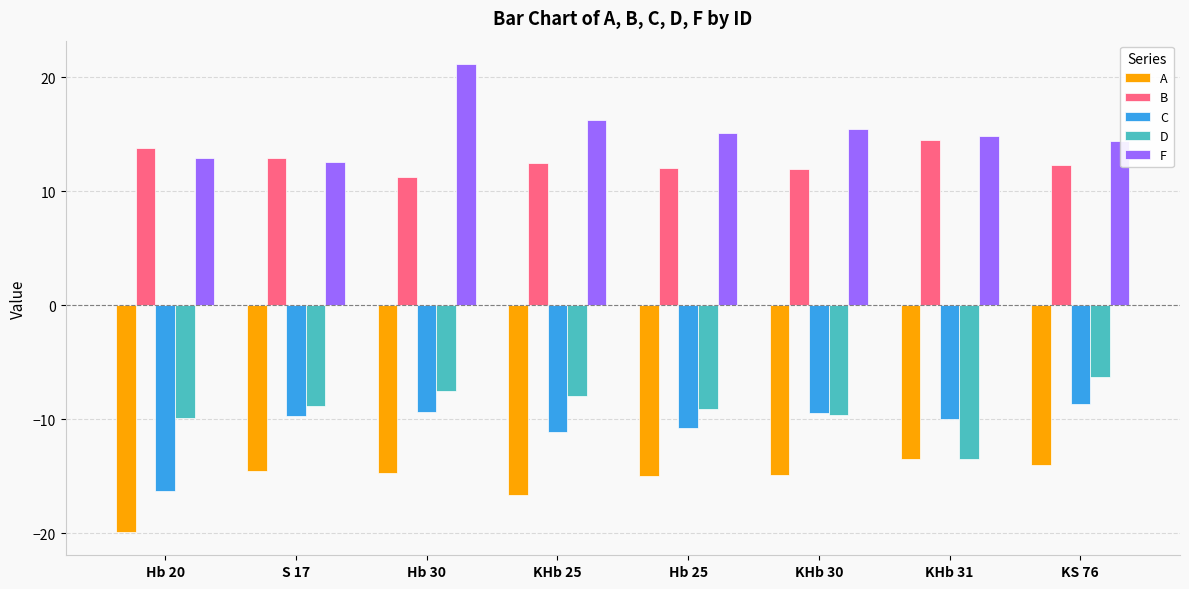

What is the difference between the maximum and minimum values in the D series?

7.2